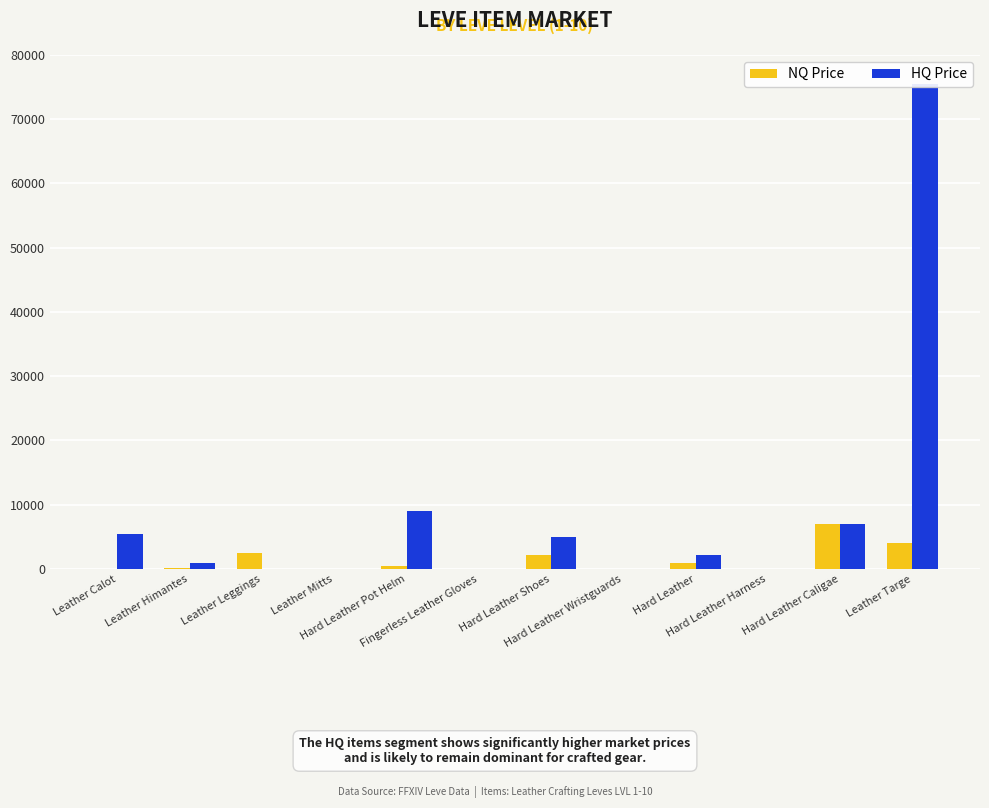

Rank the series at Hard Leather Shoes from lowest to highest value.

NQ Price, HQ Price